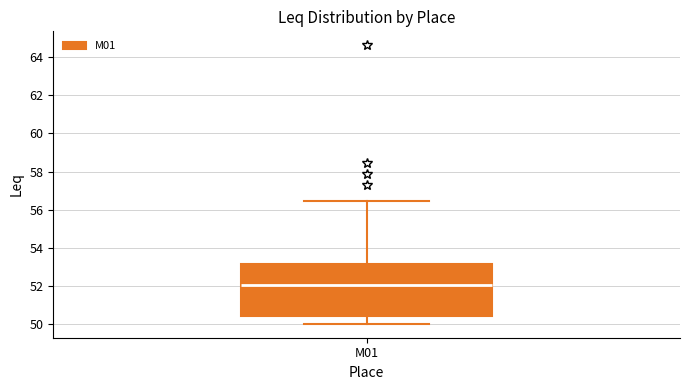

Transcribe this box plot: give where the median line is, the range the box spans, and where the two whiskers end, as read against the y-axis. The values are not printed on the chart, so give them approximately, as read against the axis.

median 52.0, box 50.4 to 53.2, whiskers 50.0 to 56.4